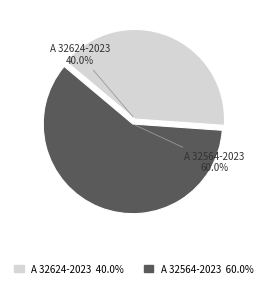

Do A 32624-2023 and A 32564-2023 together represent more than half of the pie?

Yes